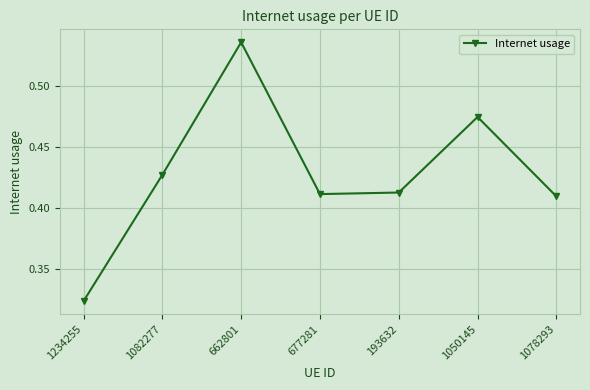

The value at 1050145 is 0.1. True or false?

False